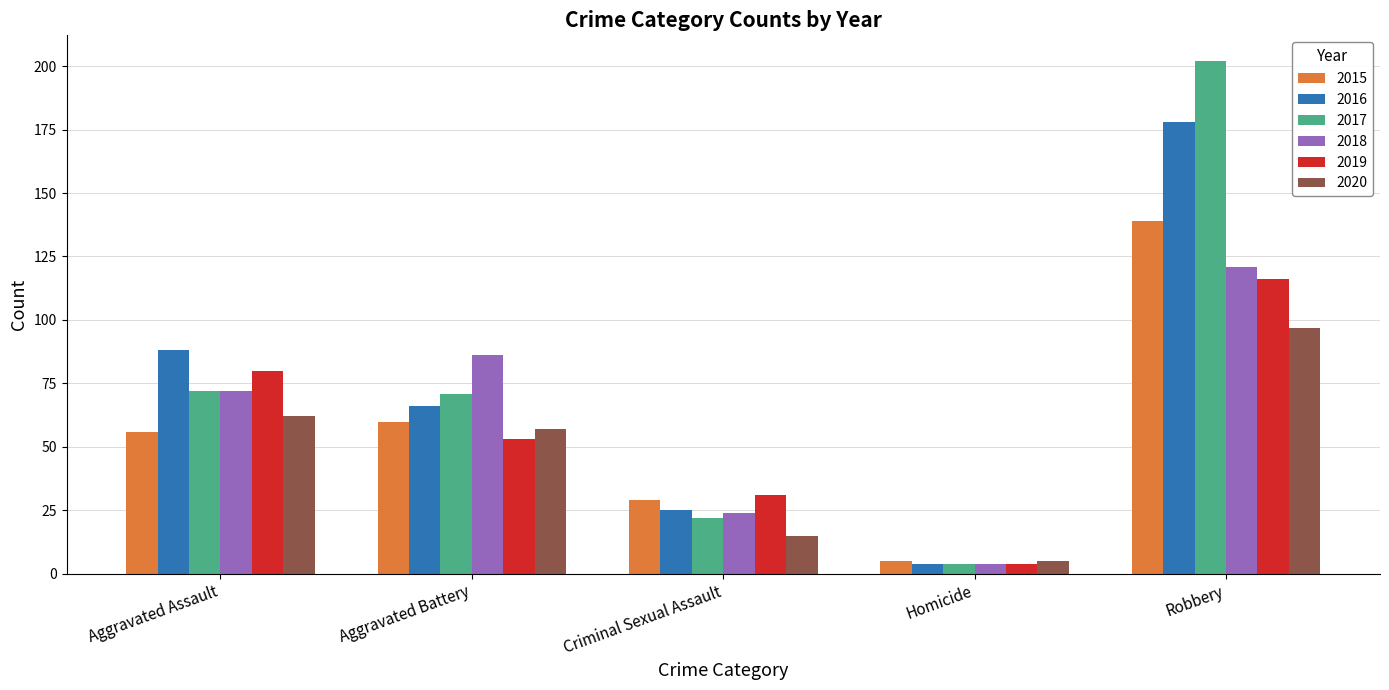

Rank the categories by 2016 value from lowest to highest.

Homicide, Criminal Sexual Assault, Aggravated Battery, Aggravated Assault, Robbery